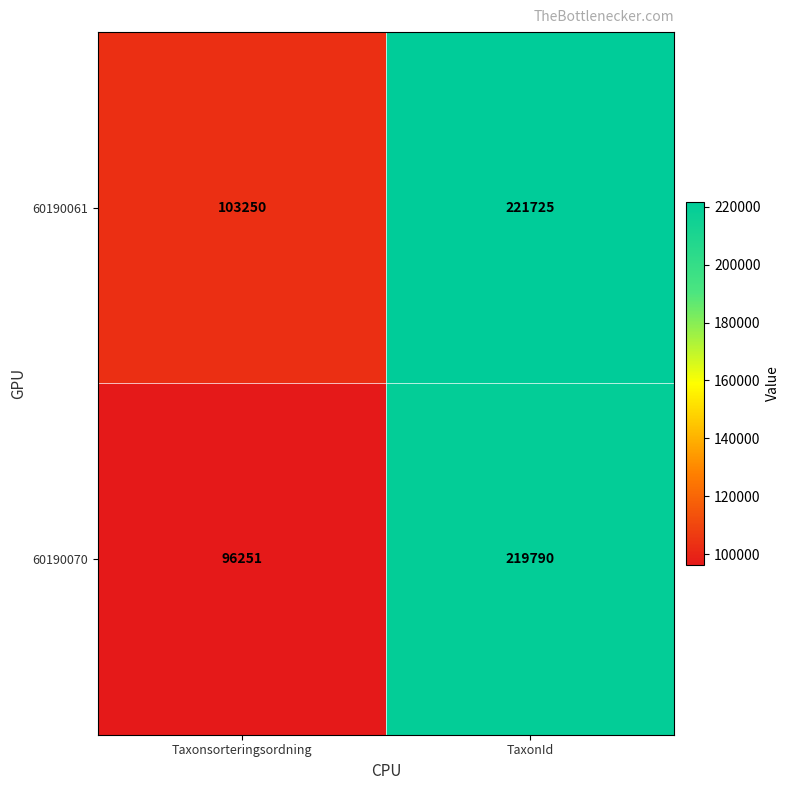

True or false: 60190070 has a value of 219790 at TaxonId.

True